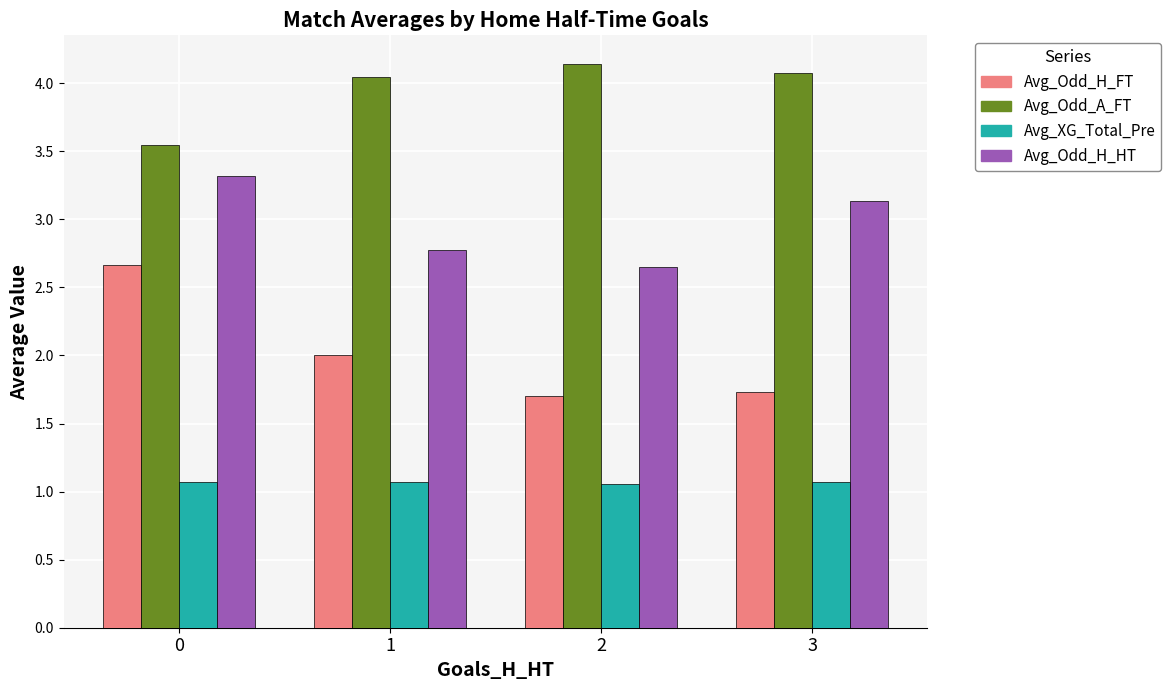

Which series has the largest total across all categories?

Avg_Odd_A_FT